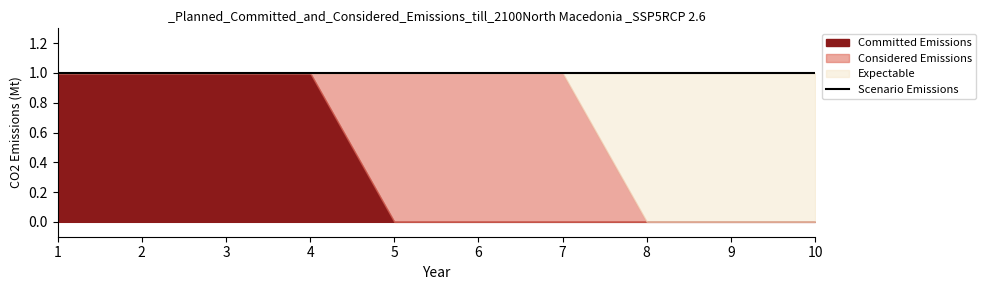

Reading left to right, what are all the values shown in this chart?

col_1: 1=0	2=0	3=0	4=0	5=1	6=1	7=1	8=0	9=0	10=0
col_2: 1=0	2=0	3=0	4=0	5=0	6=0	7=0	8=1	9=1	10=1
col_3: 1=1	2=1	3=1	4=1	5=0	6=0	7=0	8=0	9=0	10=0